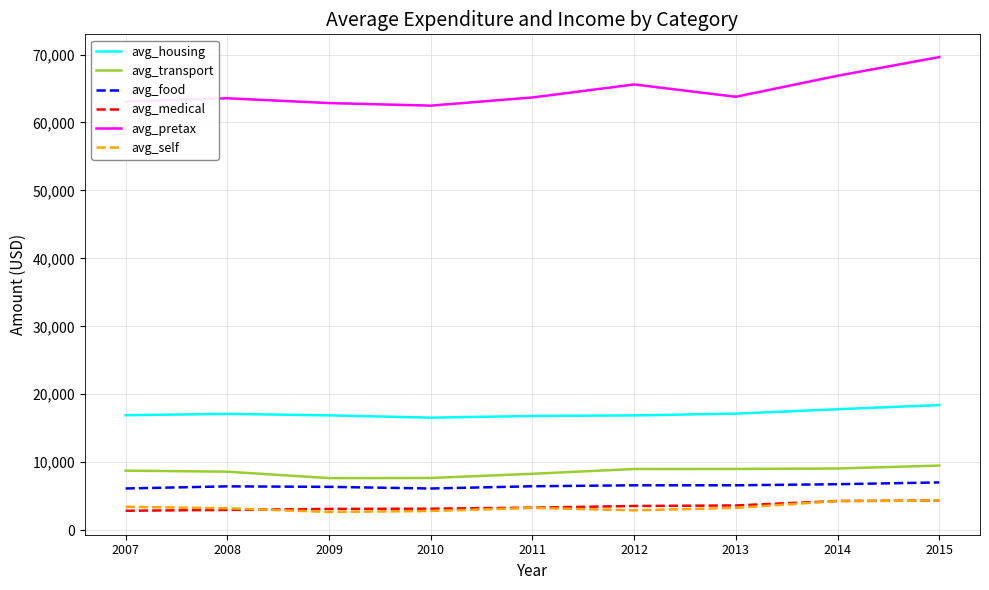

The value of avg_pretax at 2011 is 63685. True or false?

True